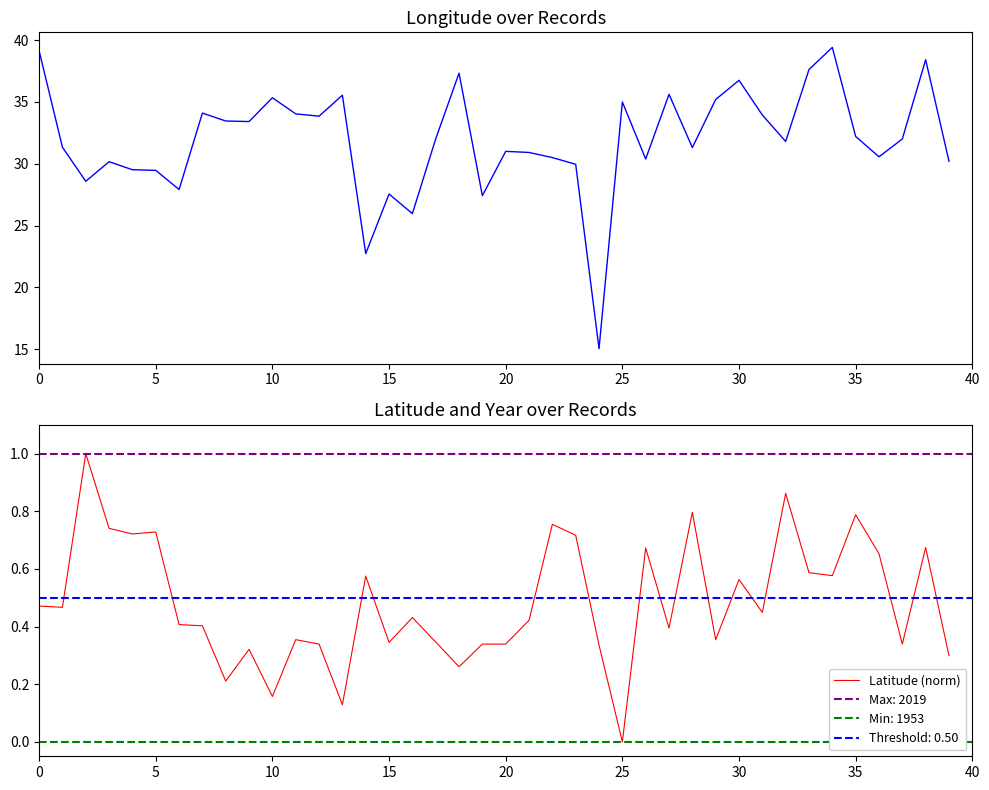

The value of Latitude (norm) at 20 is 0.6. True or false?

False